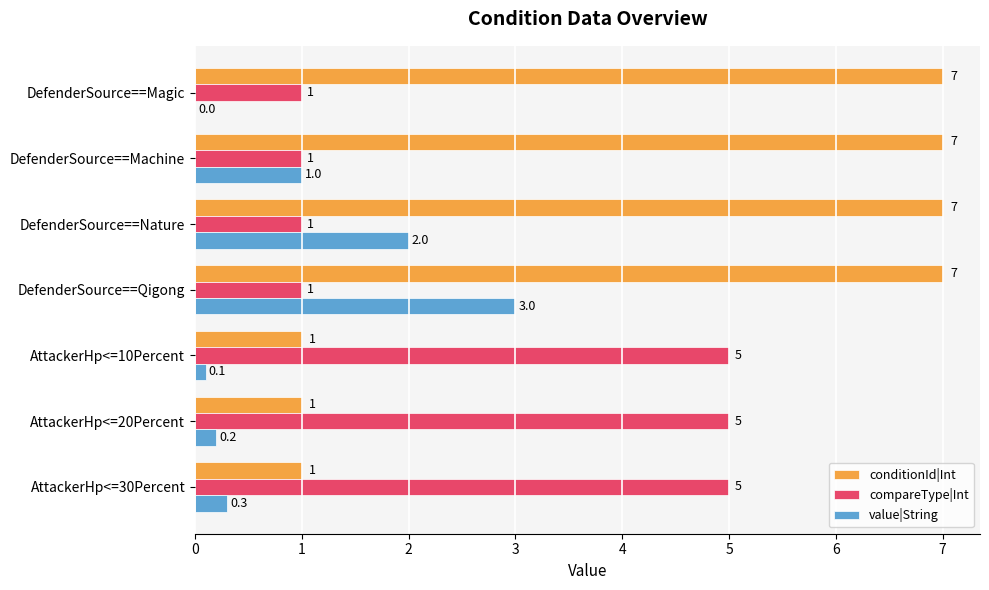

How many positive values does the value|String series have?

6